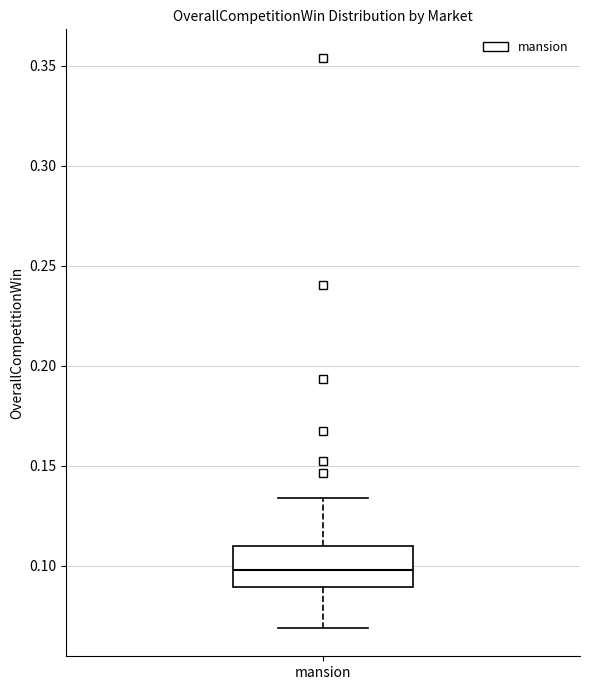

Read this box plot against the y-axis: the position of the median line, the range covered by the box, and the ends of both whiskers. The values are not printed on the chart, so give them approximately, as read against the axis.

median 0.100, box 0.090 to 0.110, whiskers 0.070 to 0.135